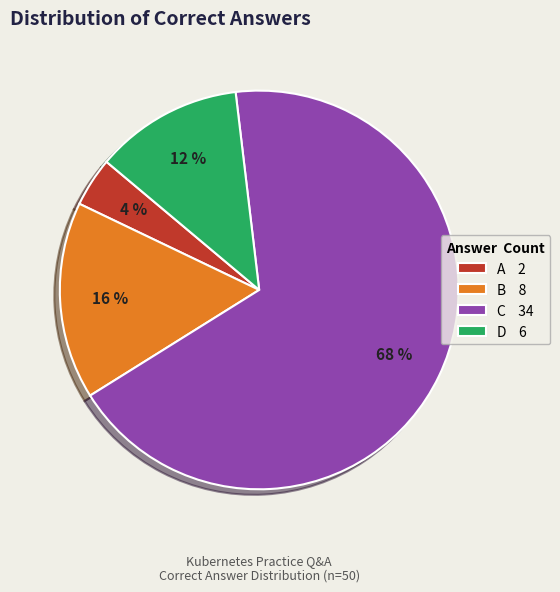

Count the number of slices in the pie.

4